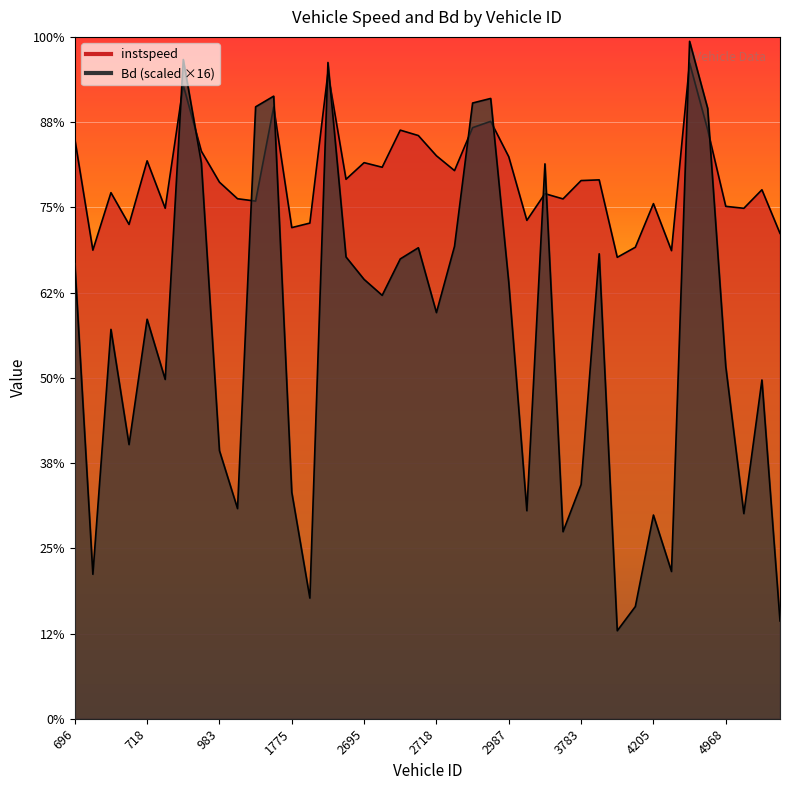

What are all the series names shown in the legend?

instspeed, Bd